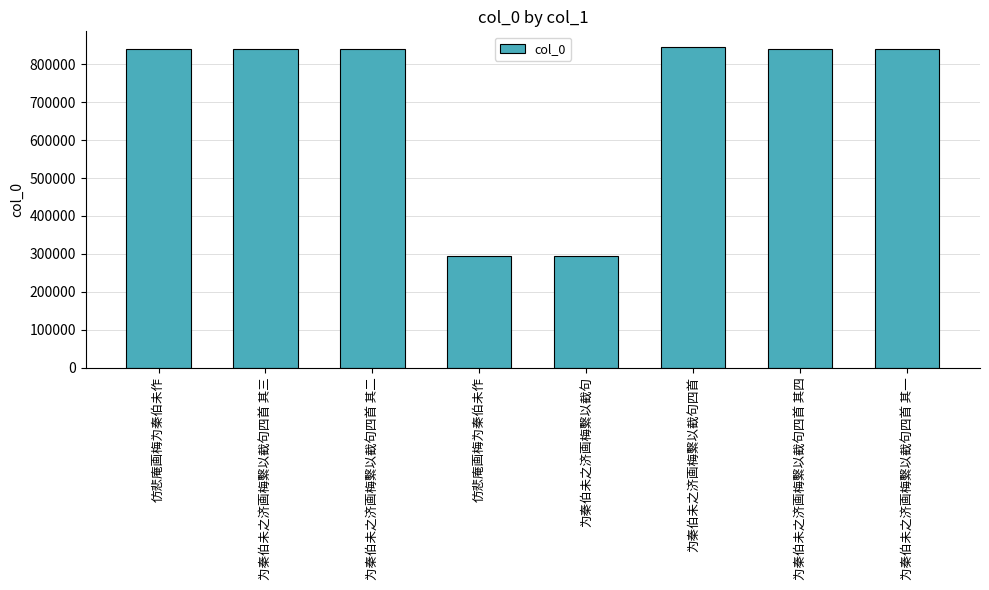

At which label does the data first exceed 841164?

仿悲庵画梅为秦伯未作